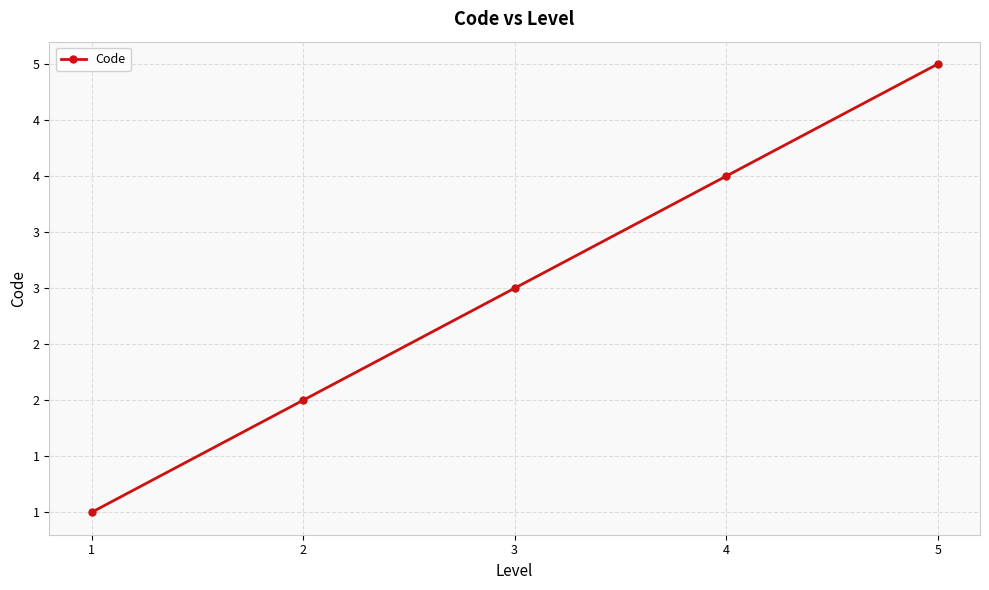

Between 5 and 3, which is larger?

5